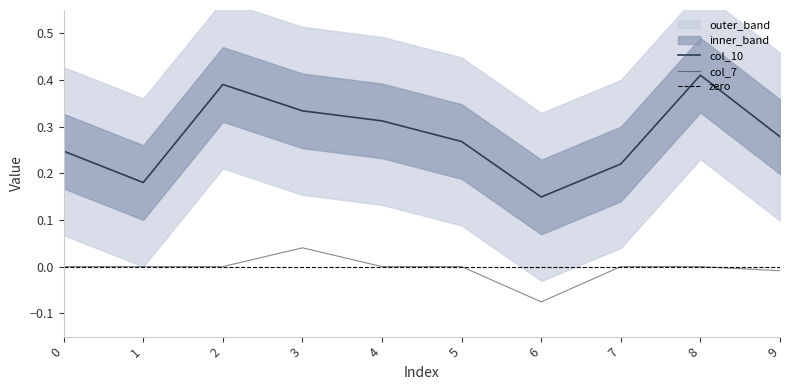

Where is the first local minimum for col_10?

1